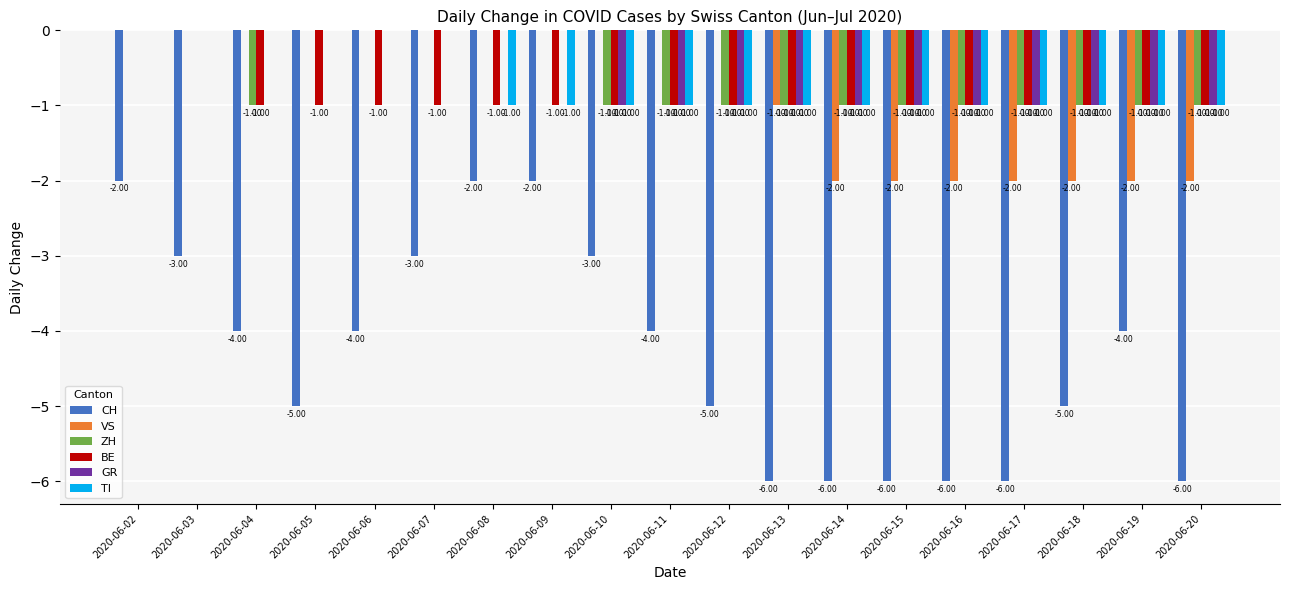

True or false: TI has a value of -1 at 2020-06-02.

False